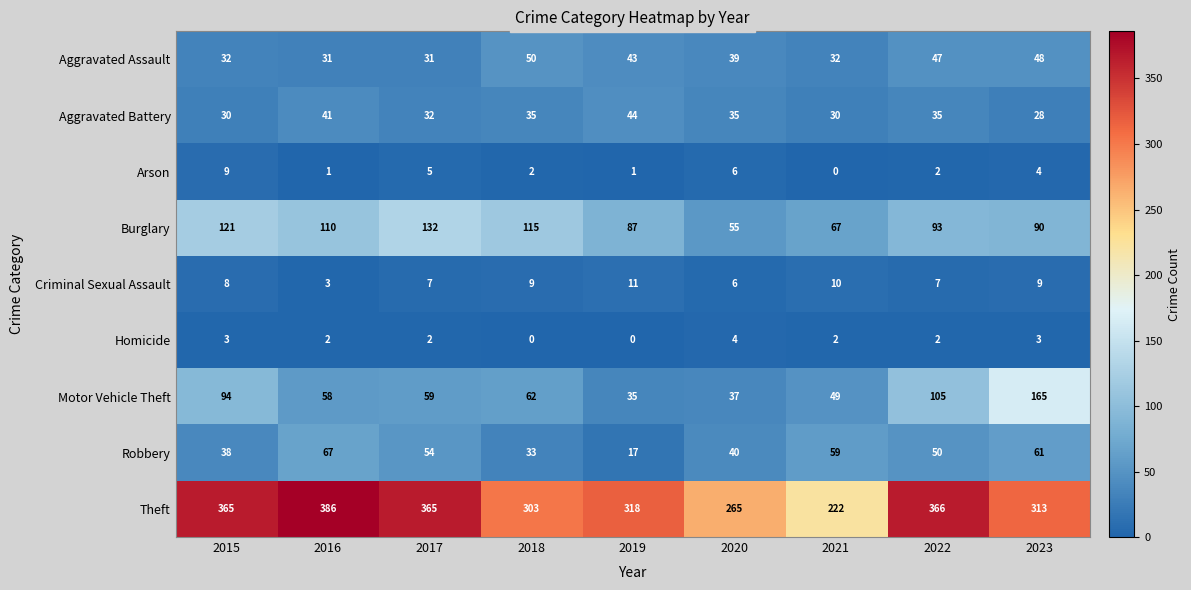

List the series in order of their peak value, lowest first.

Homicide, Arson, Criminal Sexual Assault, Aggravated Battery, Aggravated Assault, Robbery, Burglary, Motor Vehicle Theft, Theft